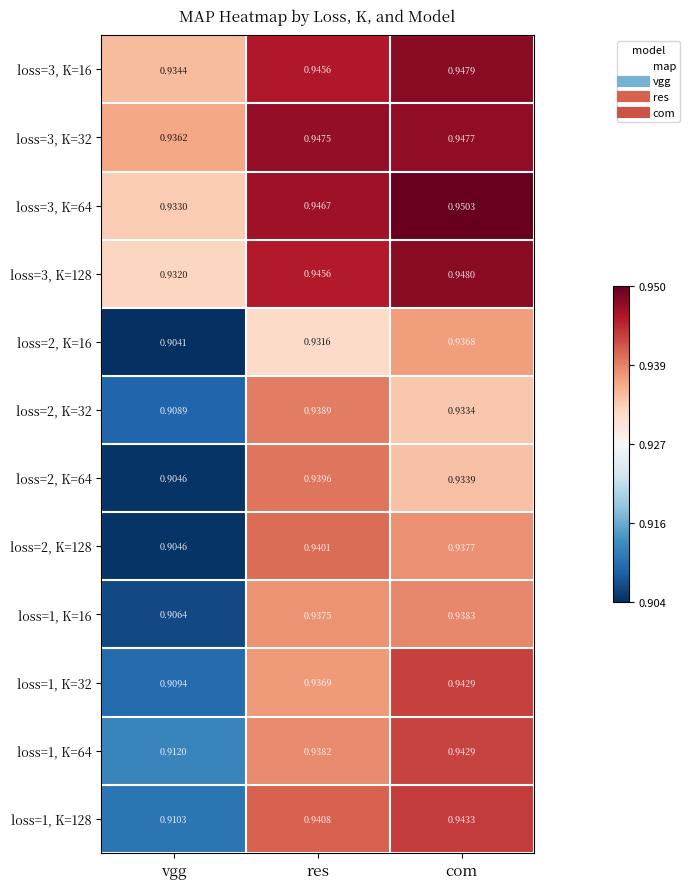

At which label is loss=1, K=128 closest to 0?

vgg